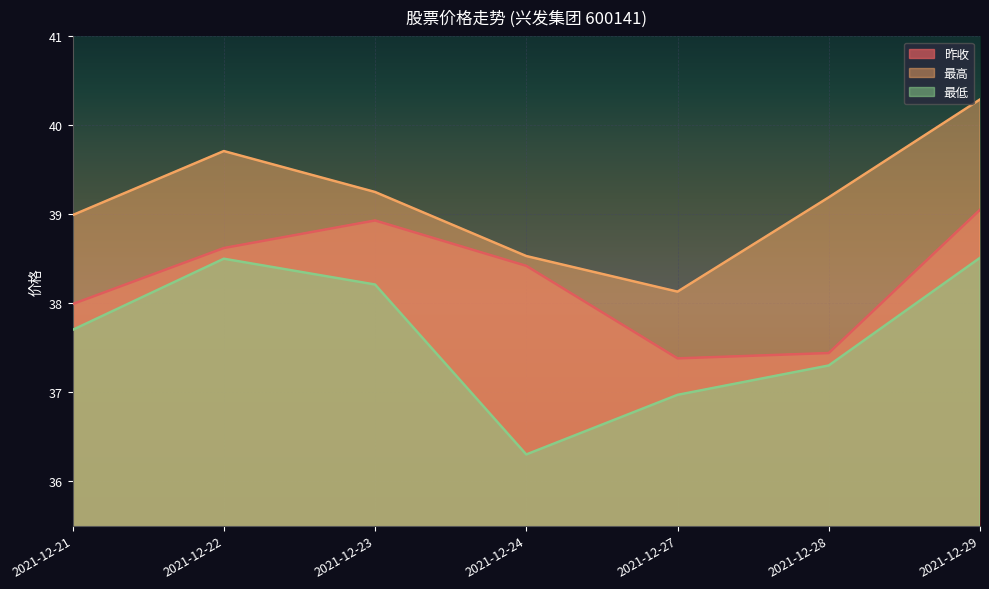

Which has a higher value, 2021-12-27 or 2021-12-29?

2021-12-29